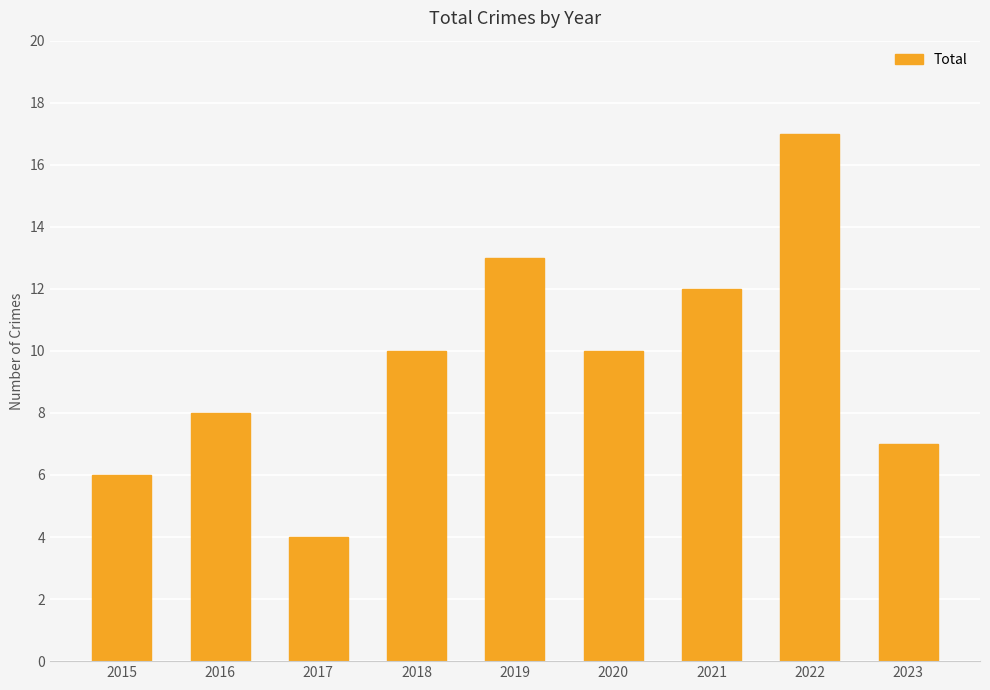

What is the value of the 2nd bar from the left?

8